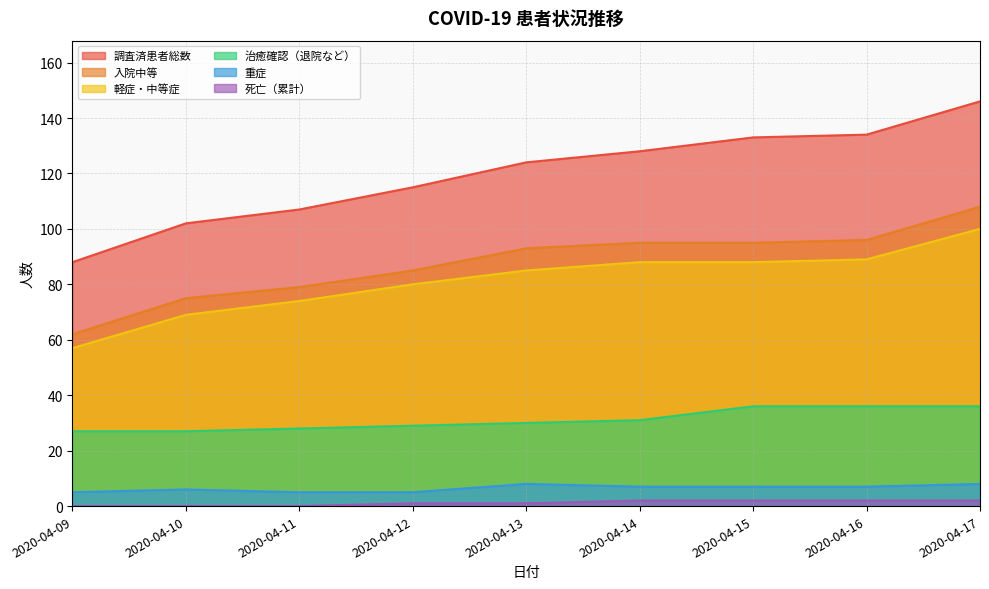

The 治癒確認（退院など） series shows 28 at 2020-04-11. True or false?

True